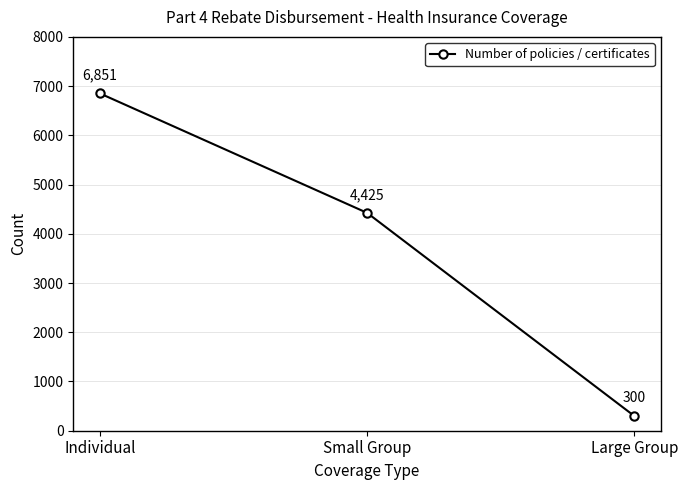

Reading right to left, transcribe all the data shown in this chart.

300	4425	6851